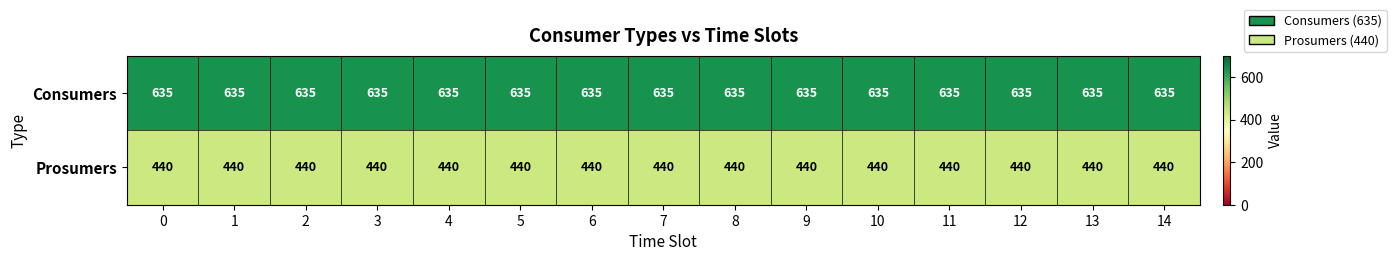

What is the sum of all Prosumers values?

6600